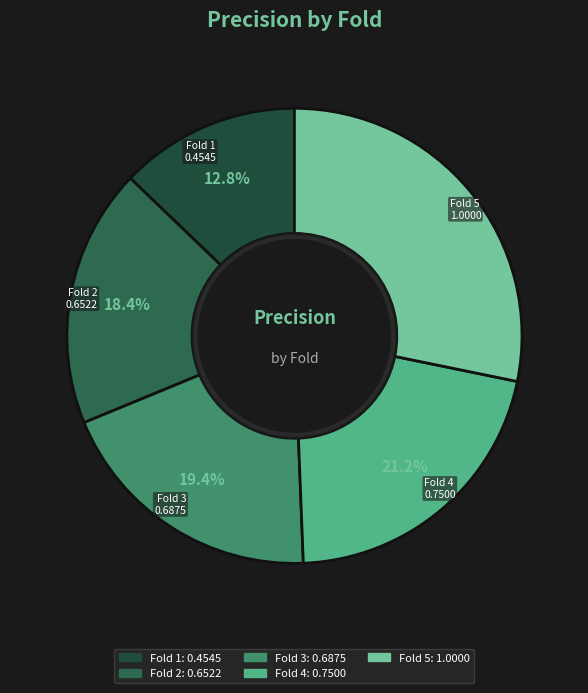

Which category has the biggest portion of the pie?

Fold 5